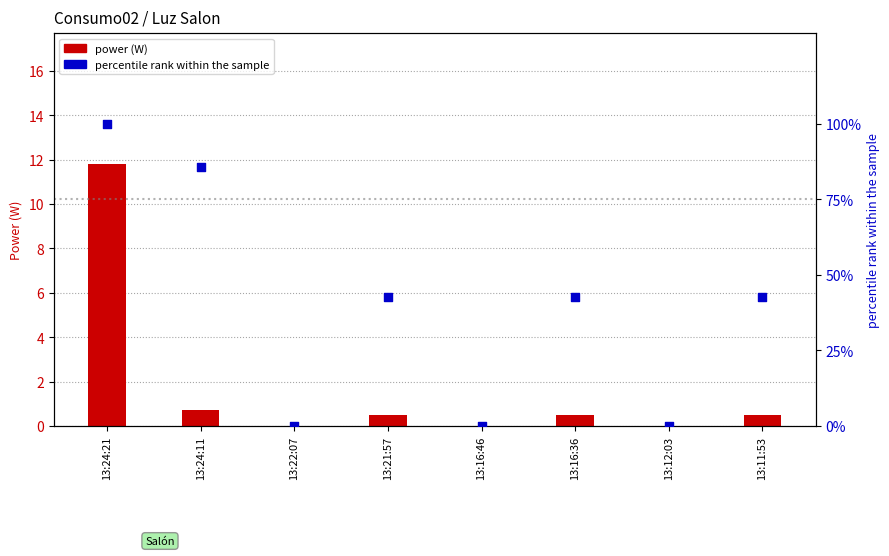

At which category is the sum across all series the highest?

13:24:21